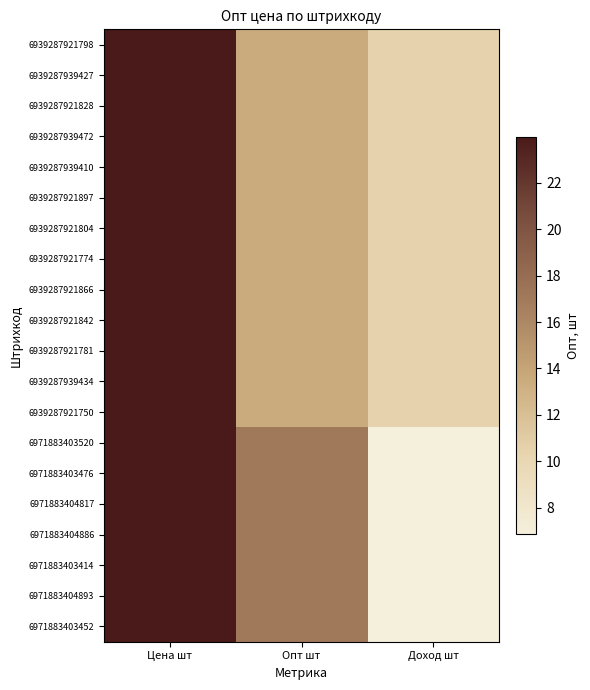

What is the smallest value displayed?

6.8